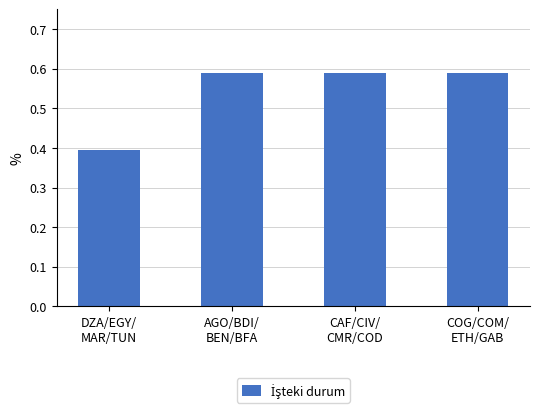

What is the minimum value shown in the chart?

0.4